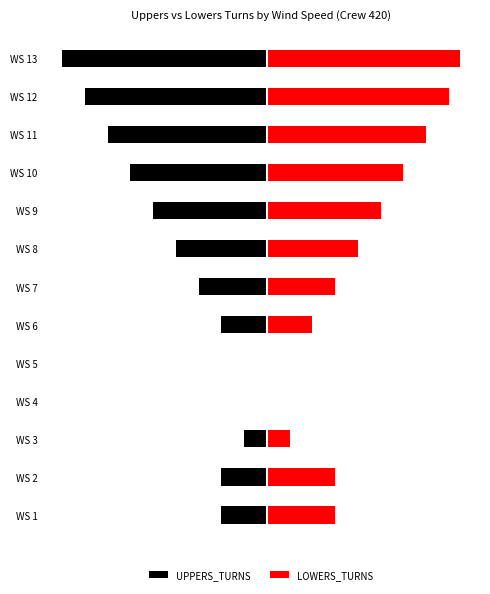

How many groups of bars are there?

13